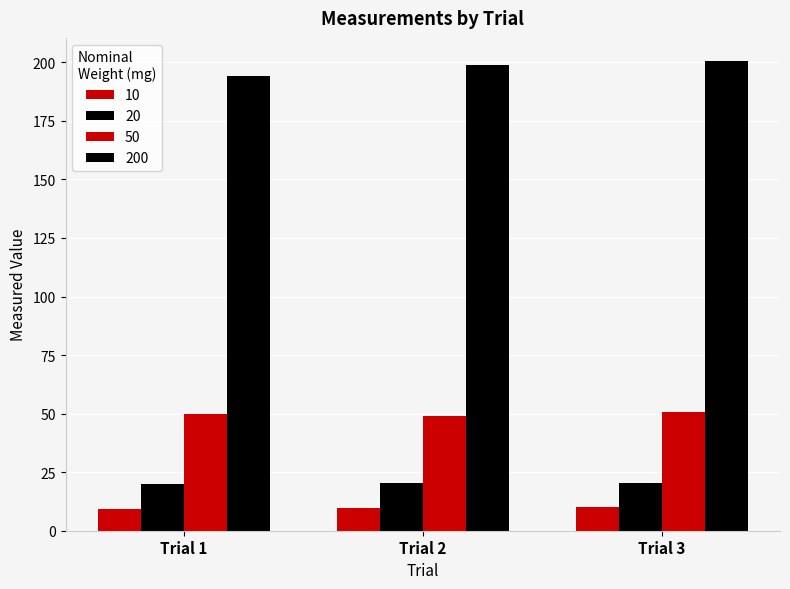

How many bars are there in total?

12